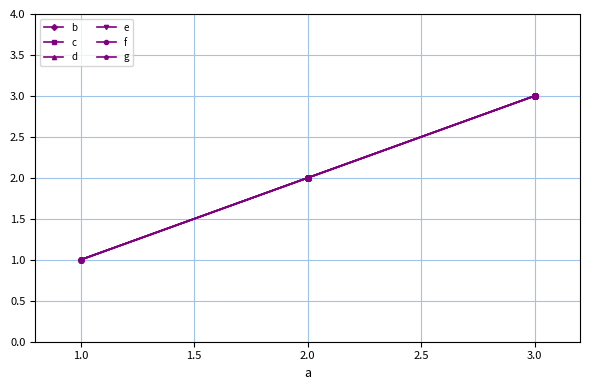

Rank the series by their maximum value, from highest to lowest.

b, c, d, e, f, g